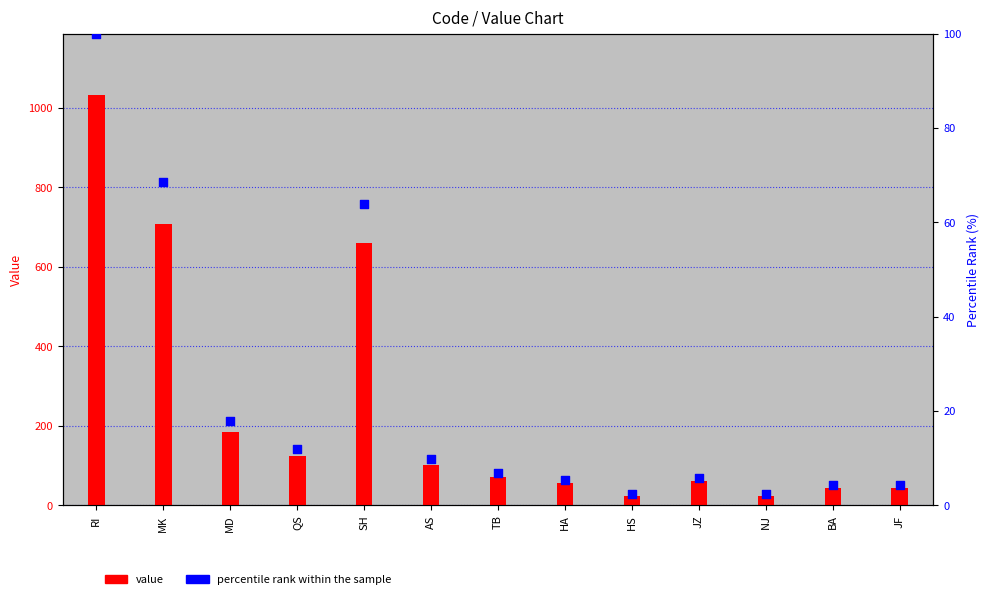

Which series contains the lowest Y value?

percentile rank within the sample